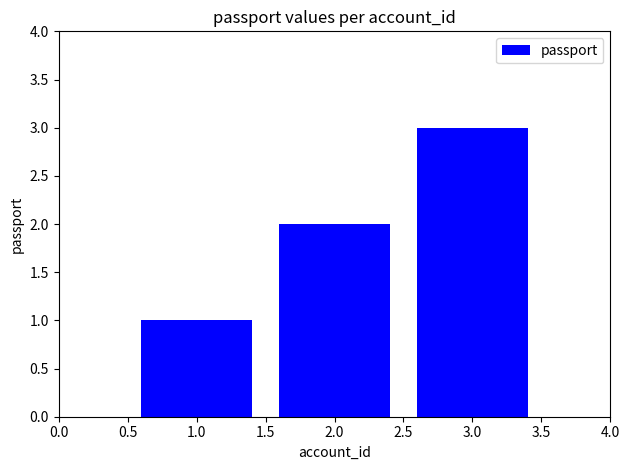

What is the change in value from 1.0 to 2.0?

+1